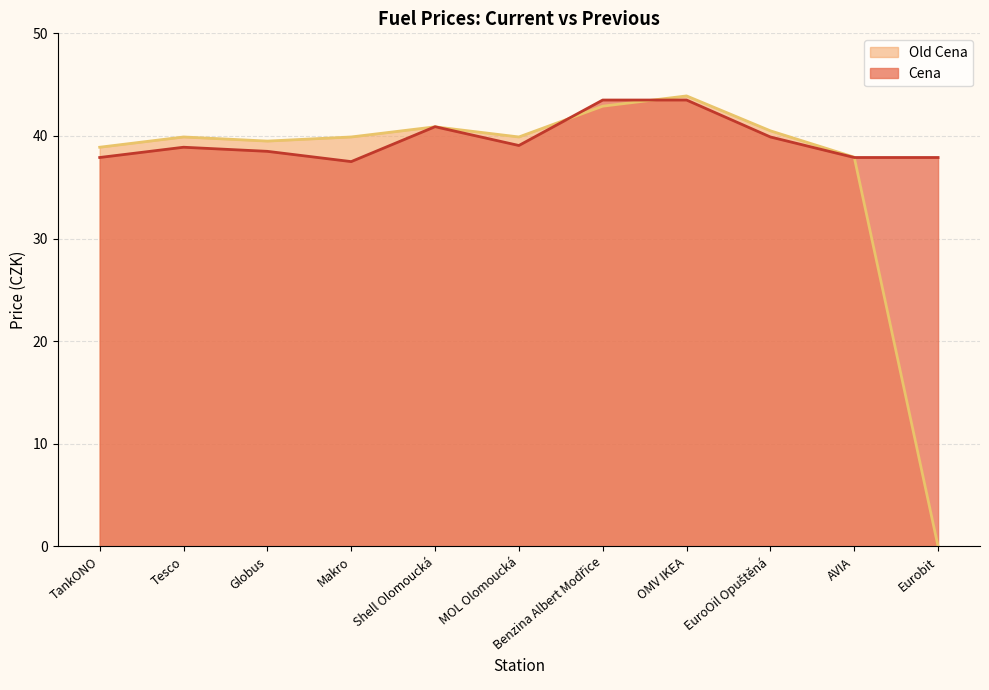

True or false: Cena has a value of 43.5 at Benzina Albert Modřice.

True